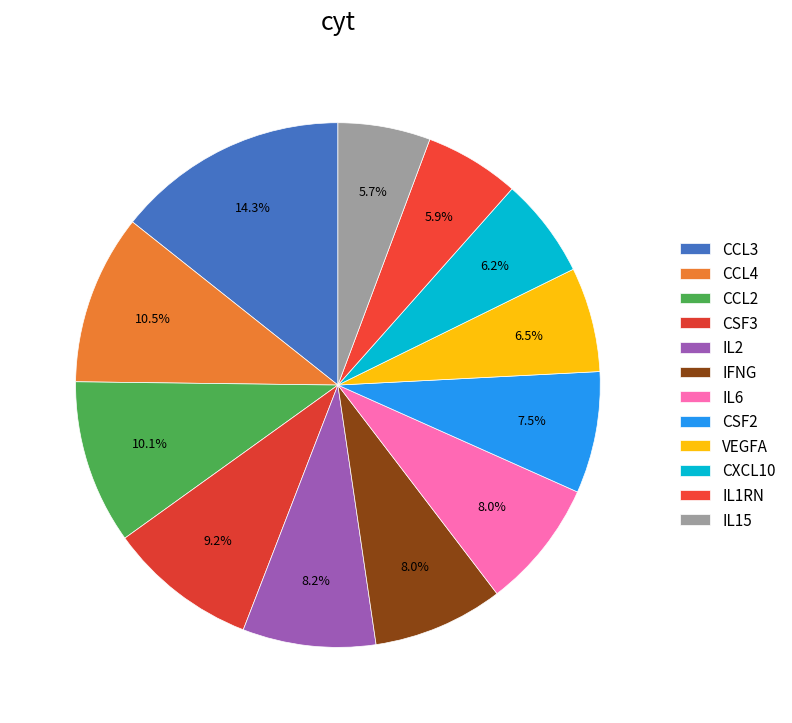

How many slices are in this pie chart?

12